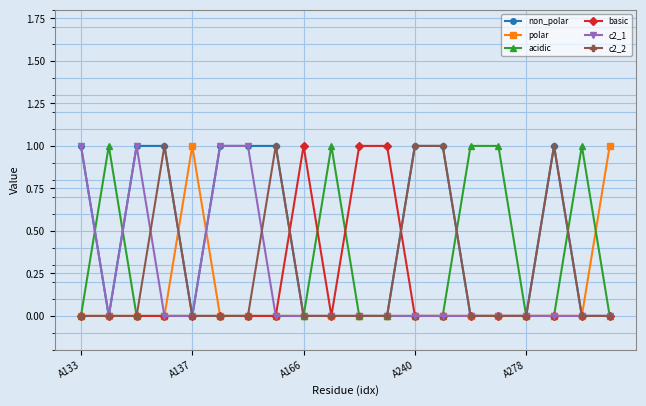

Which series has the largest total across all categories?

non_polar